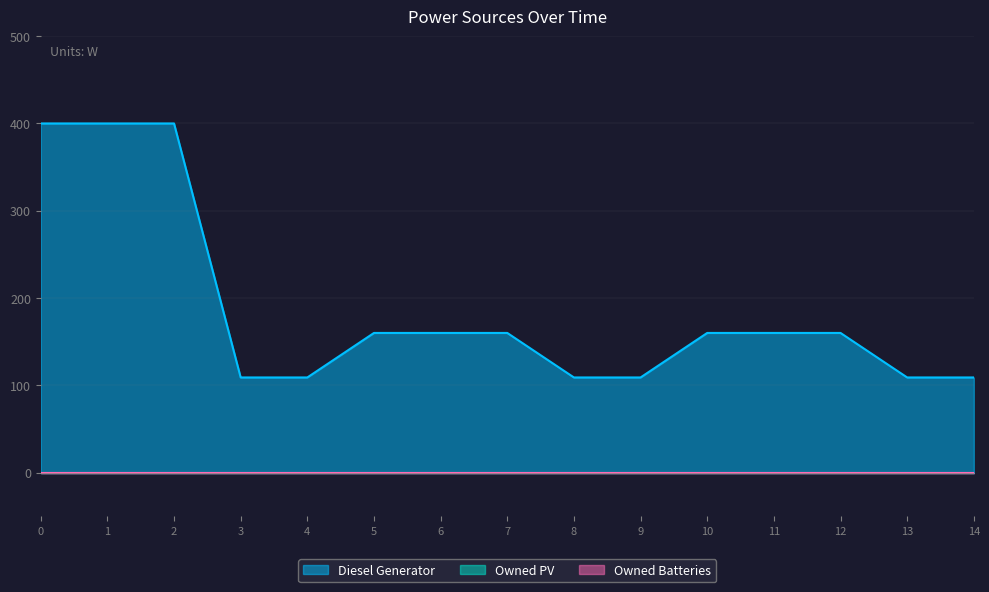

How many values in the Diesel Generator series are below 160?

6